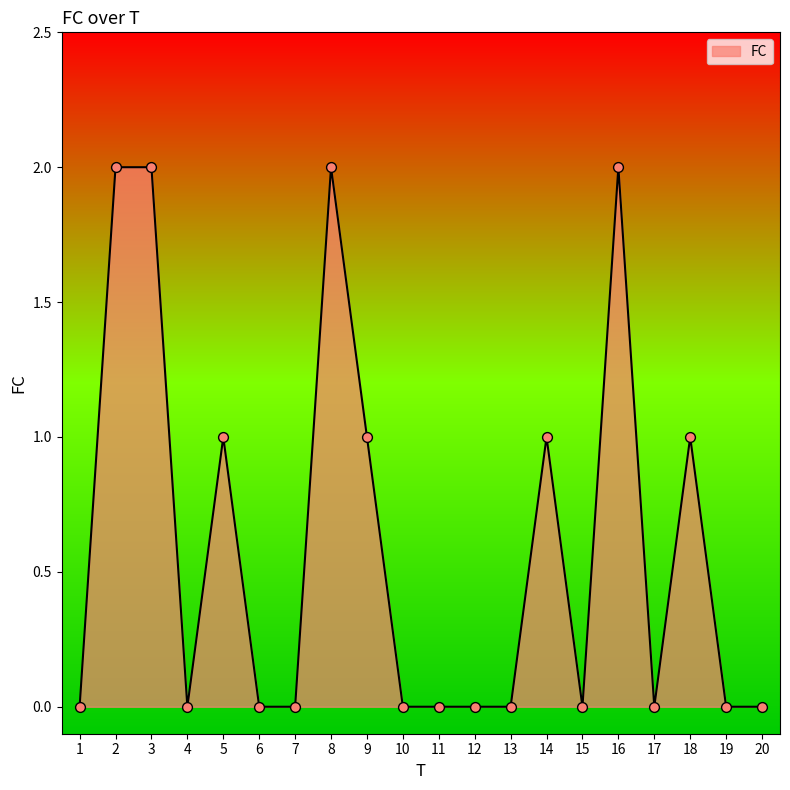

Which has a higher value, 10 or 14?

14